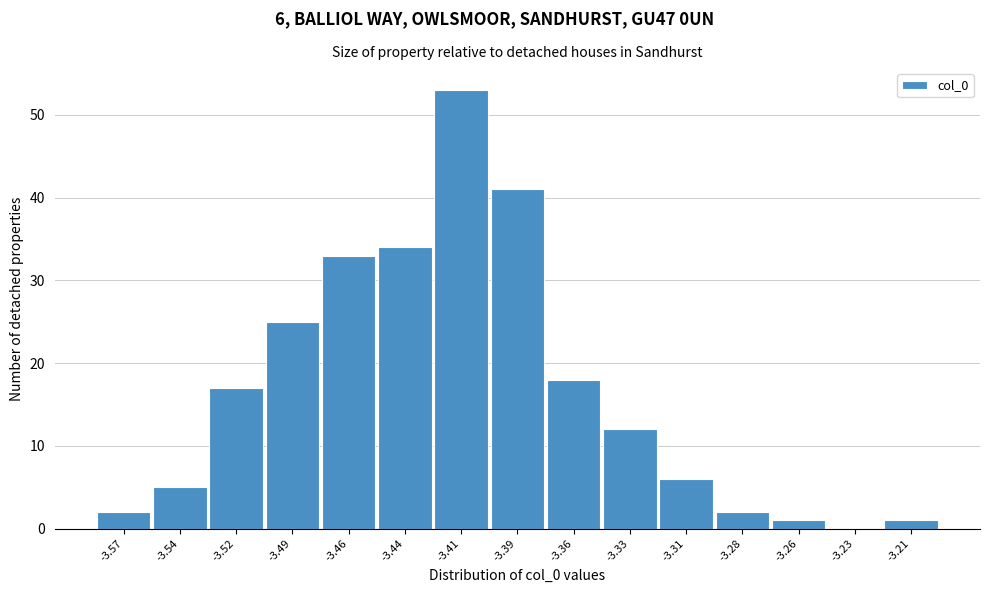

Reading left to right, what are all the values shown in this chart?

-3.57=2	-3.54=5	-3.52=17	-3.49=25	-3.46=33	-3.44=34	-3.41=53	-3.39=41	-3.36=18	-3.33=12	-3.31=6	-3.28=2	-3.26=1	-3.23=0	-3.21=1